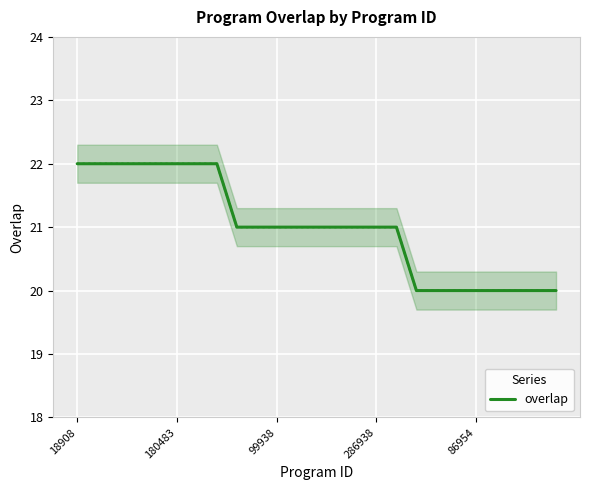

What is the label of the 1st point from the left?

18908